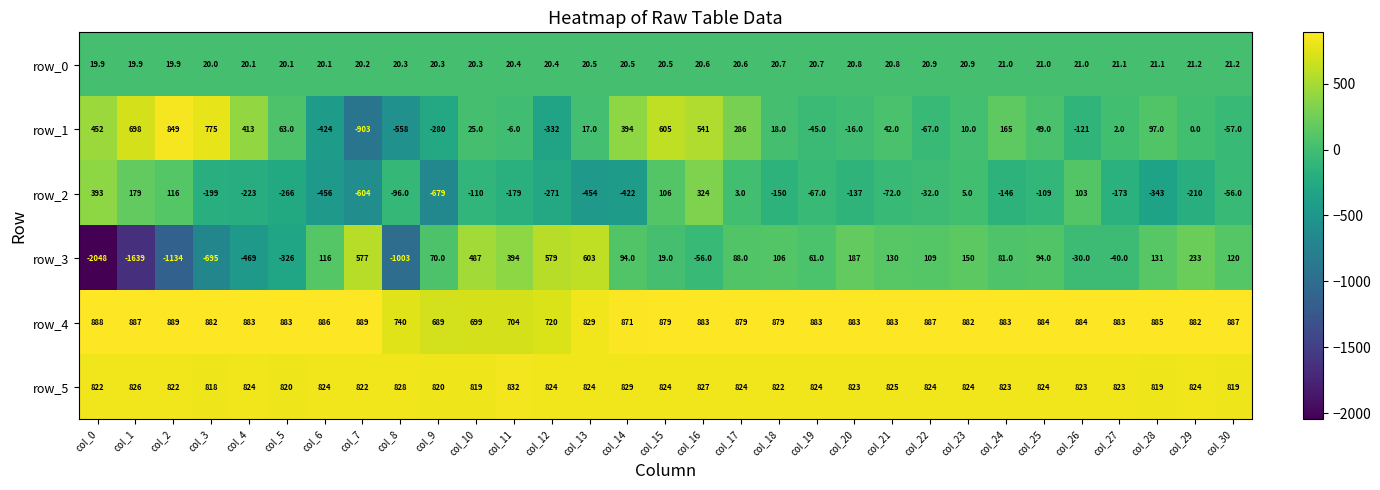

How many categories are shown in the chart?

31